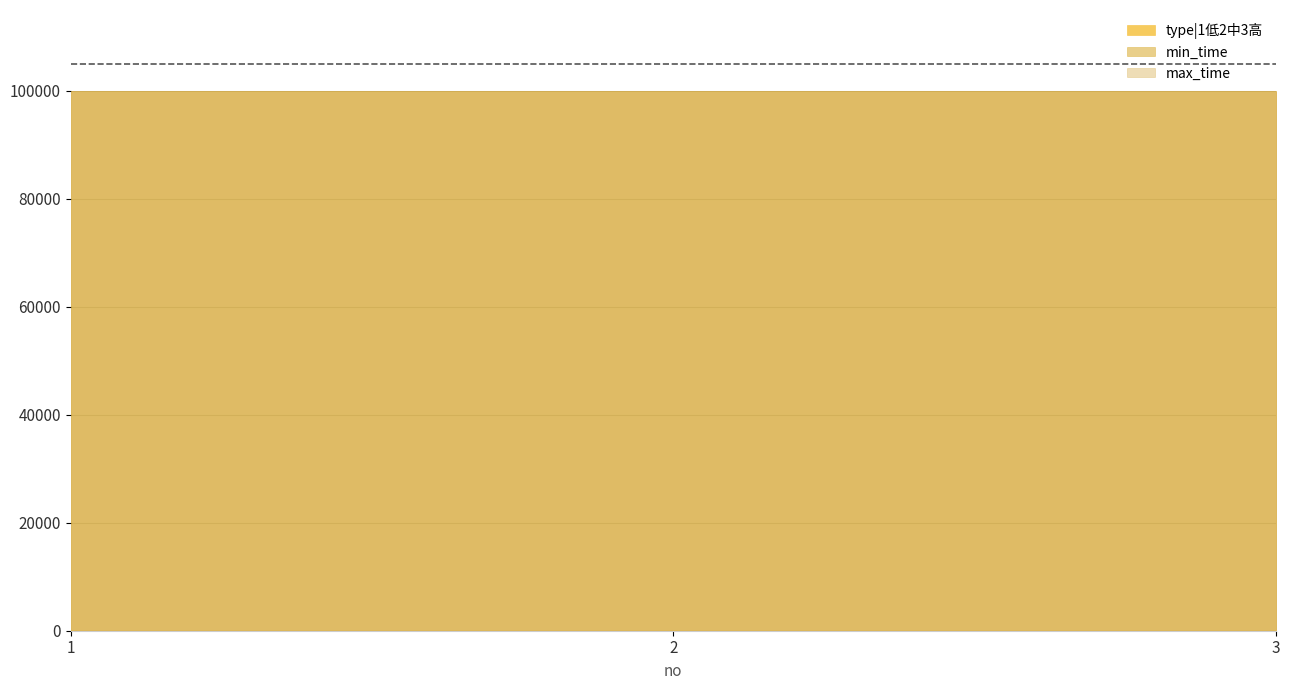

The value of type|1低2中3高 at 2 is 2. True or false?

True